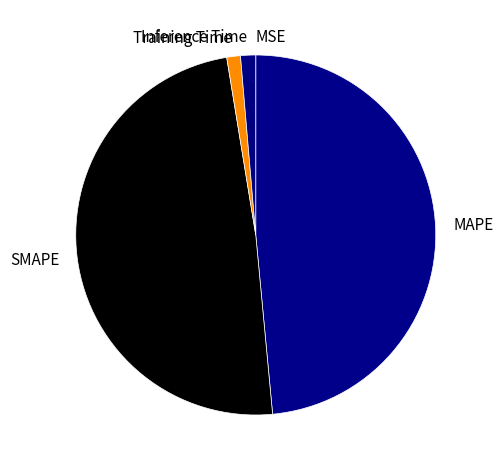

Is there any slice that represents more than half of the pie?

No